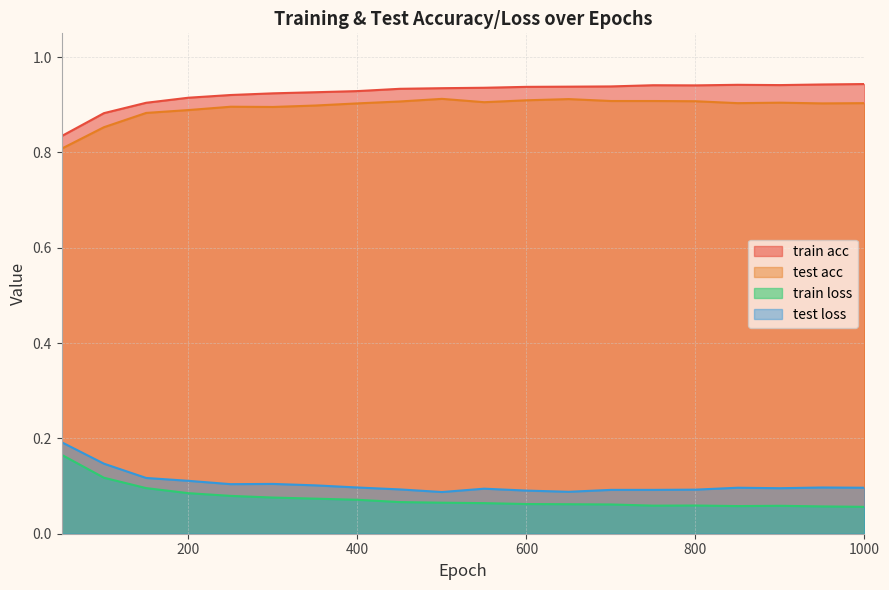

Reading left to right, what are all the values shown in this chart?

train acc: 50=0.8	100=0.9	150=0.9	200=0.9	250=0.9	300=0.9	350=0.9	400=0.9	450=0.9	500=0.9	550=0.9	600=0.9	650=0.9	700=0.9	750=0.9	800=0.9	850=0.9	900=0.9	950=0.9	1000=0.9
test acc: 50=0.8	100=0.9	150=0.9	200=0.9	250=0.9	300=0.9	350=0.9	400=0.9	450=0.9	500=0.9	550=0.9	600=0.9	650=0.9	700=0.9	750=0.9	800=0.9	850=0.9	900=0.9	950=0.9	1000=0.9
train loss: 50=0.2	100=0.1	150=0.1	200=0.1	250=0.1	300=0.1	350=0.1	400=0.1	450=0.1	500=0.1	550=0.1	600=0.1	650=0.1	700=0.1	750=0.1	800=0.1	850=0.1	900=0.1	950=0.1	1000=0.1
test loss: 50=0.2	100=0.1	150=0.1	200=0.1	250=0.1	300=0.1	350=0.1	400=0.1	450=0.1	500=0.1	550=0.1	600=0.1	650=0.1	700=0.1	750=0.1	800=0.1	850=0.1	900=0.1	950=0.1	1000=0.1